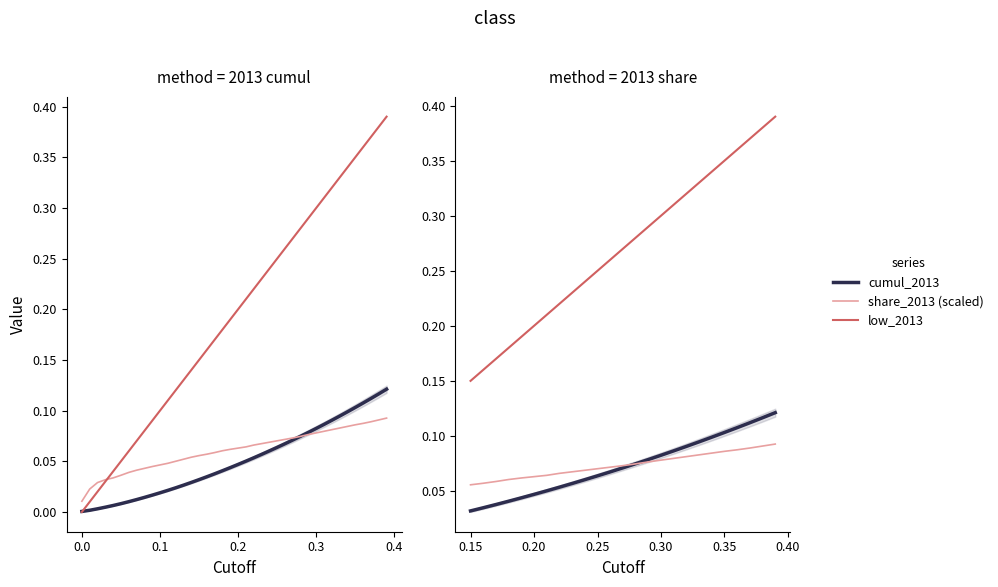

Reading left to right, transcribe all the data shown in this chart.

cumul_2013: 0.0	0.0	0.0	0.0	0.0	0.0	0.1	0.1	0.1	0.1	0.1	0.1	0.1	0.1	0.1	0.1	0.1	0.1	0.1	0.1	0.1	0.1	0.1	0.1	0.1
share_2013 (scaled): 0.1	0.1	0.1	0.1	0.1	0.1	0.1	0.1	0.1	0.1	0.1	0.1	0.1	0.1	0.1	0.1	0.1	0.1	0.1	0.1	0.1	0.1	0.1	0.1	0.1
low_2013: 0.1	0.2	0.2	0.2	0.2	0.2	0.2	0.2	0.2	0.2	0.2	0.3	0.3	0.3	0.3	0.3	0.3	0.3	0.3	0.3	0.3	0.4	0.4	0.4	0.4